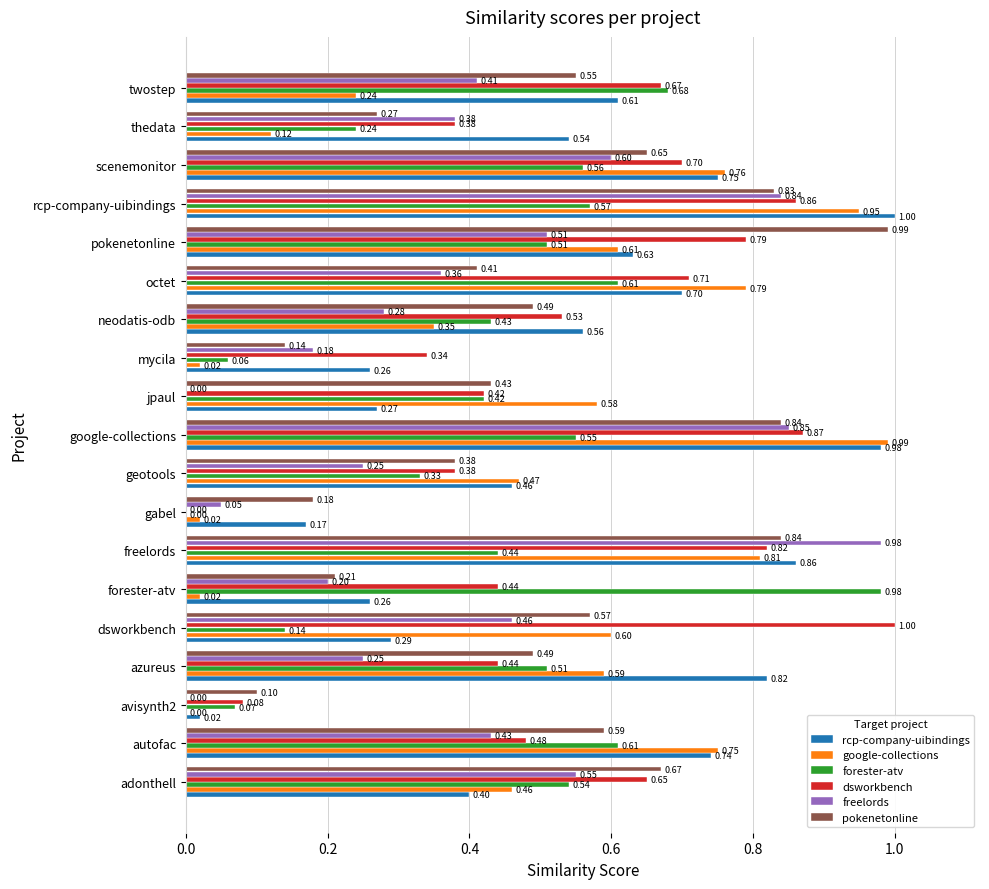

Which series changed the most between azureus and forester-atv?

google-collections